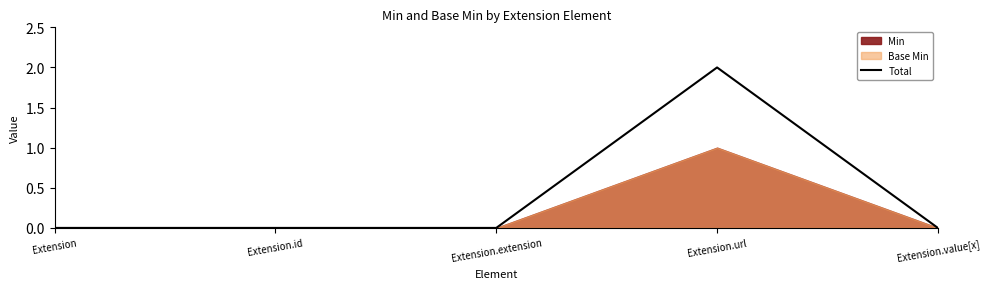

Which category has the lowest value across all series?

Extension